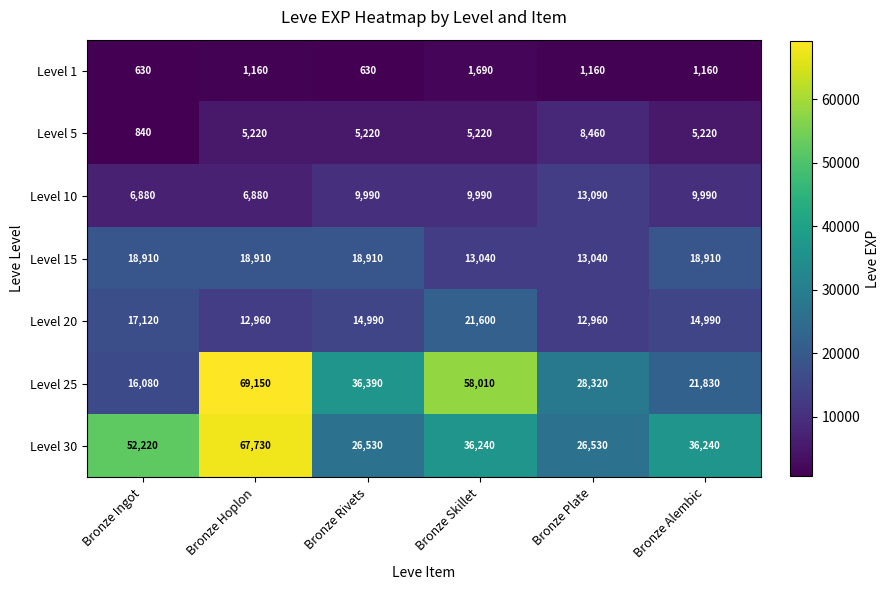

Rank the series at Bronze Alembic from lowest to highest value.

Level 1, Level 5, Level 10, Level 20, Level 15, Level 25, Level 30